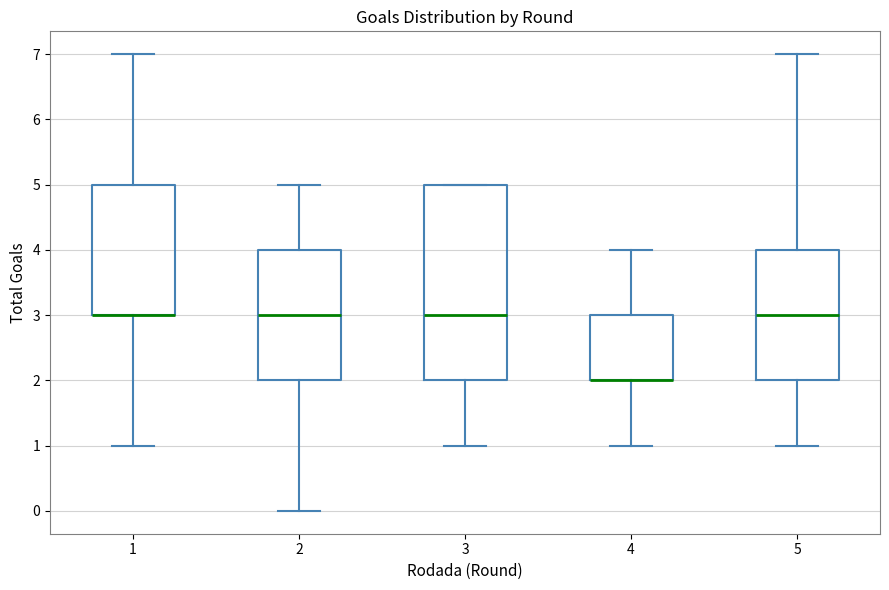

Reading left to right, read every box against the y-axis: the position of its median line, the range the box covers, and the ends of its whiskers. The values are not printed on the chart, so give them approximately, as read against the axis.

1: median 3 (drawn on the box's lower edge), box 3 to 5, whiskers 1 to 7
2: median 3, box 2 to 4, whiskers 0 to 5
3: median 3, box 2 to 5, whiskers 1 to 5
4: median 2 (drawn on the box's lower edge), box 2 to 3, whiskers 1 to 4
5: median 3, box 2 to 4, whiskers 1 to 7